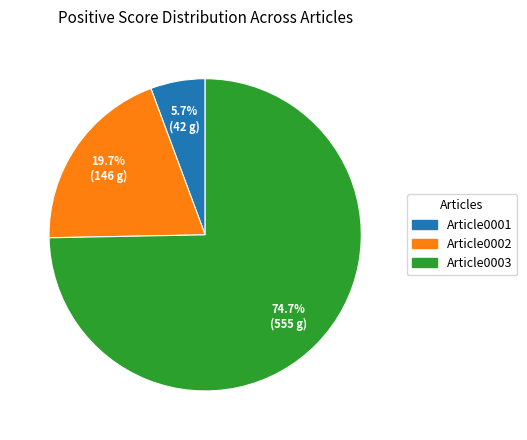

How many segments does this pie chart have?

3